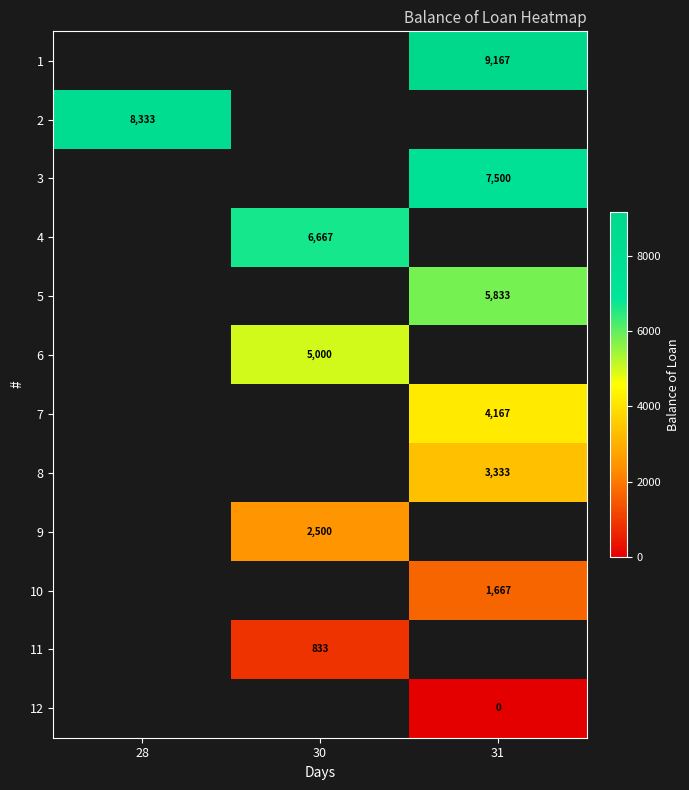

How many data points does each series have?

3